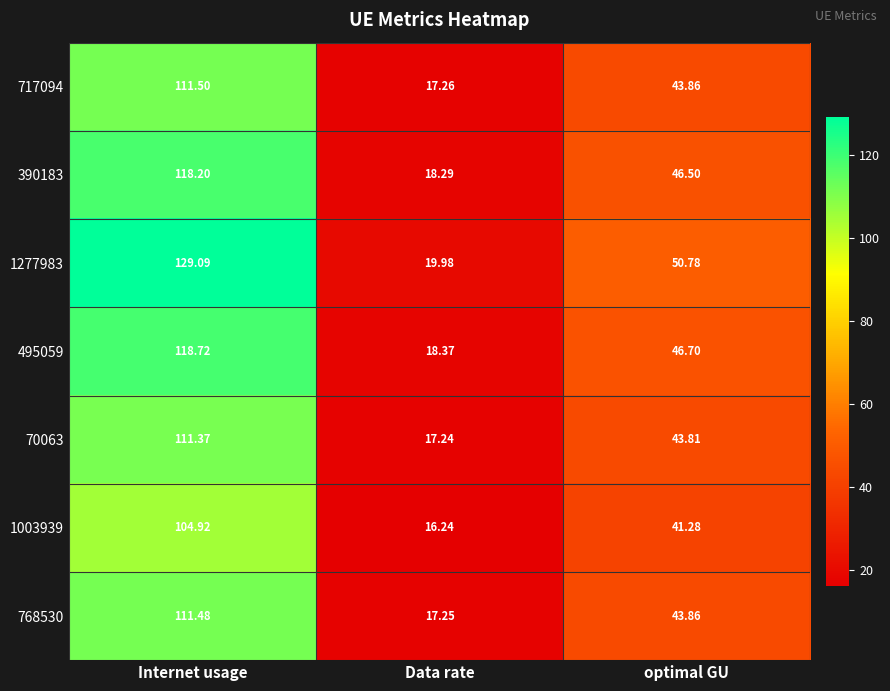

Rank the categories by 1003939 value from lowest to highest.

Data rate, optimal GU, Internet usage